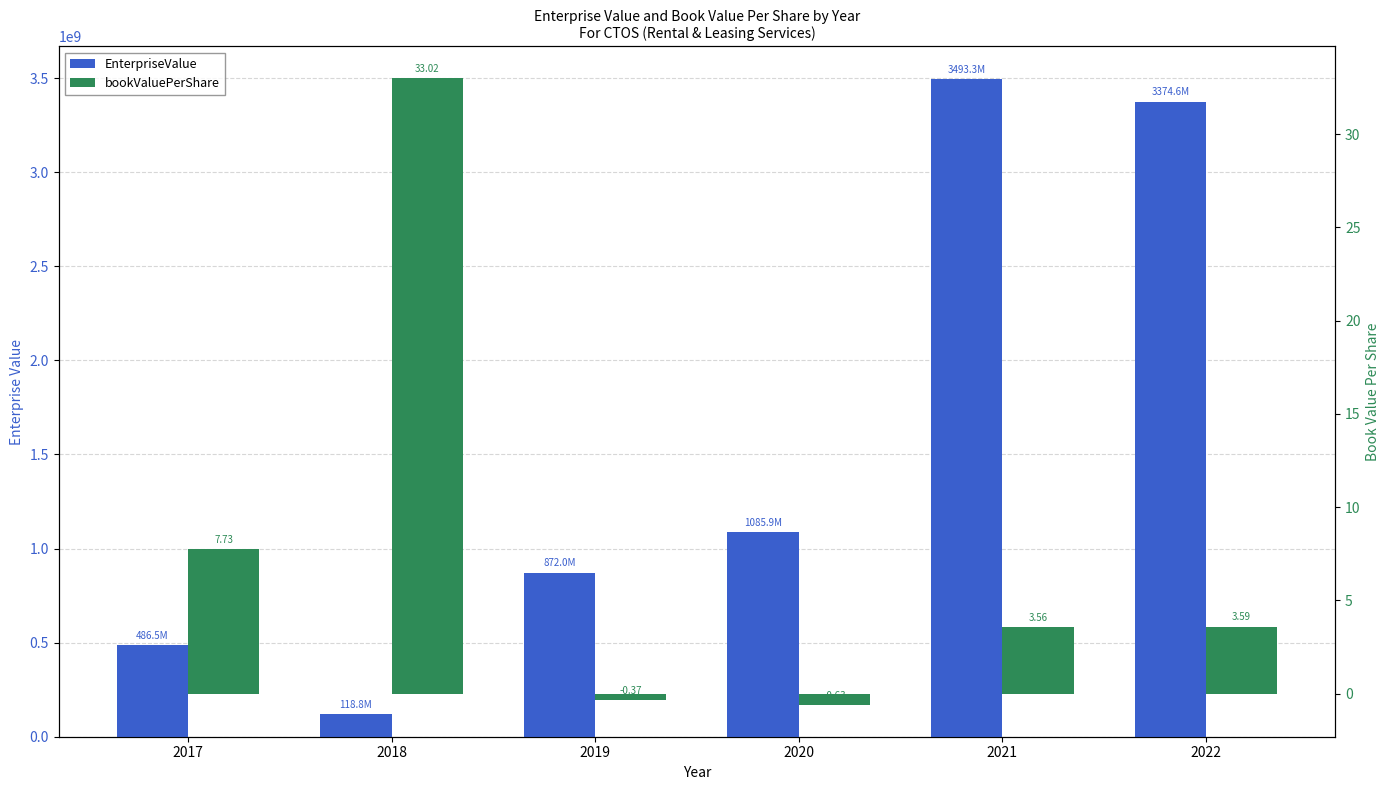

Reading left to right, list all the values displayed in this chart.

EnterpriseValue: 2017=486523075.0	2018=118805189.8	2019=871984938.1	2020=1085861050.0	2021=3493278000.0	2022=3374598640.0
bookValuePerShare: 2017=7.7	2018=33.0	2019=-0.4	2020=-0.6	2021=3.6	2022=3.6